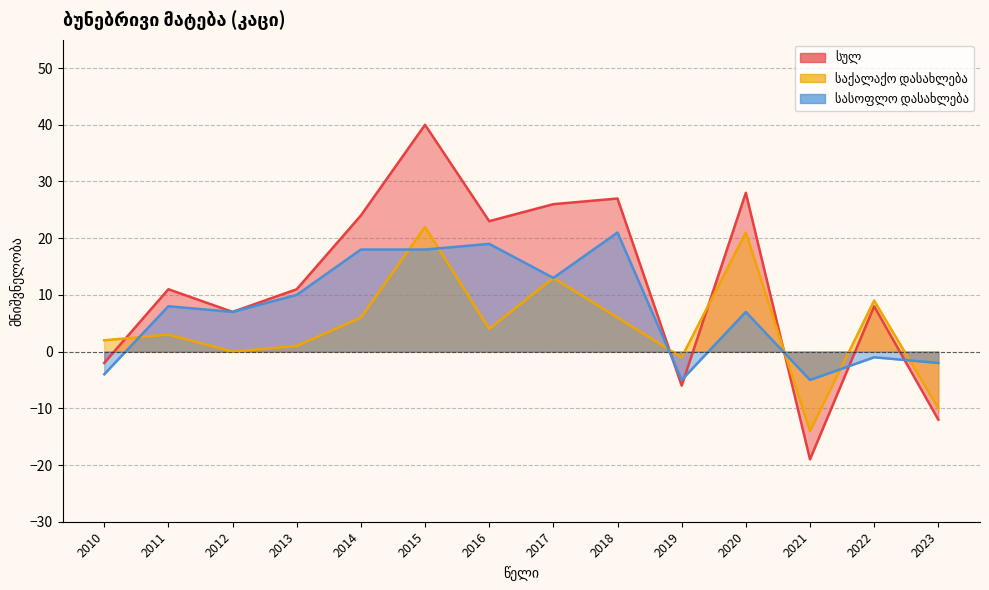

Is the value of სულ at 2018 greater than the value of საქალაქო დასახლება at 2013?

Yes